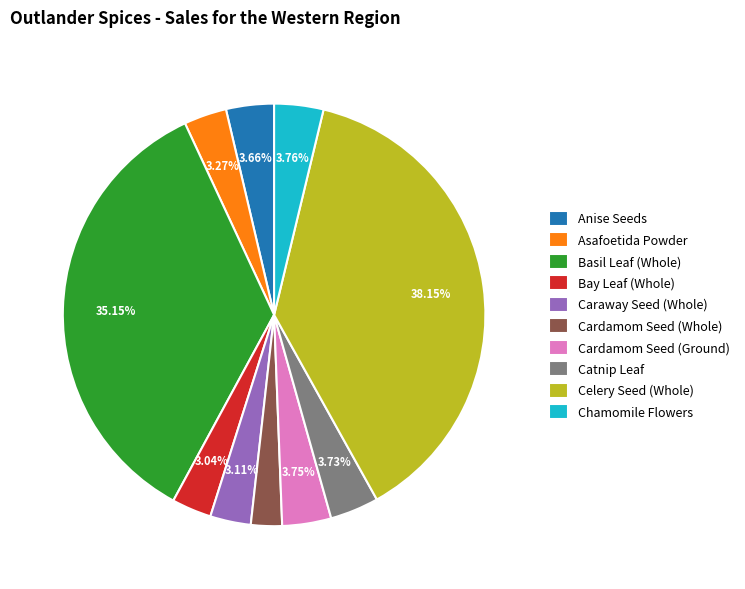

What is the ratio of the value at Bay Leaf (Whole) to the value at Anise Seeds?

0.8